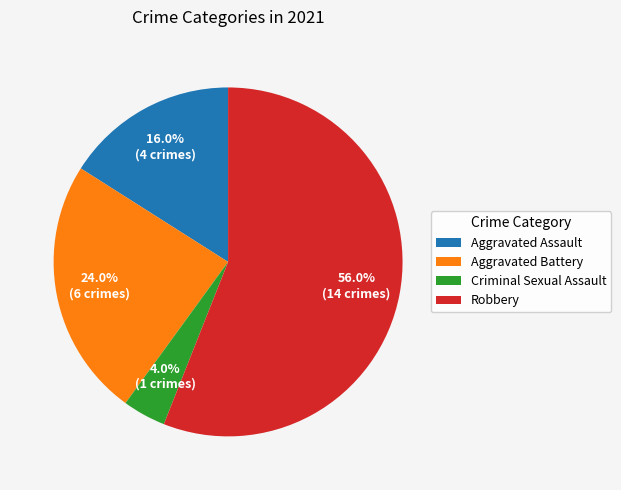

True or false: Aggravated Battery accounts for 32% of the total.

False